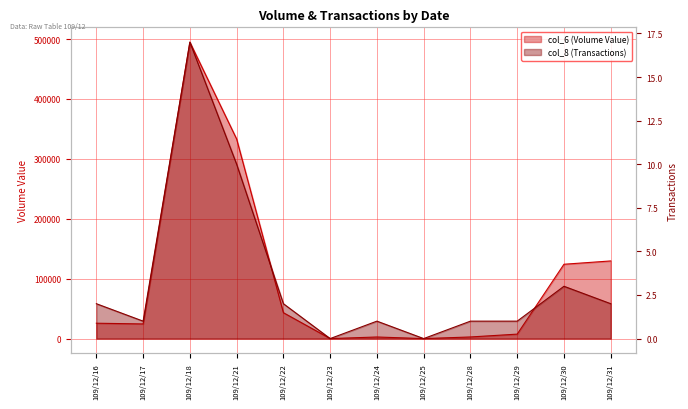

Which category has the highest value in the col_8 (Transactions) series?

109/12/18